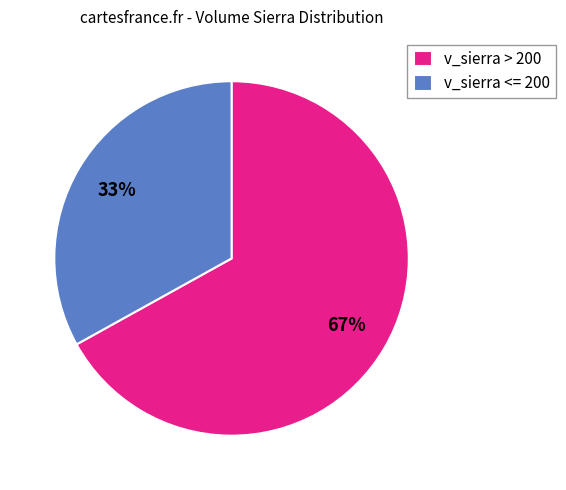

What percentage is the v_sierra <= 200 slice, to the nearest percent?

33%